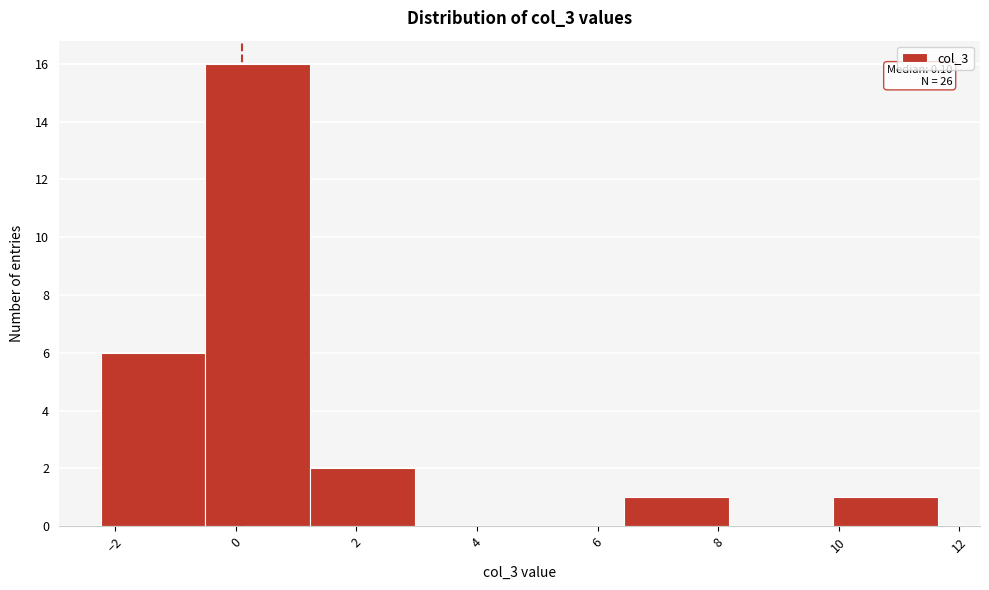

Which range on the x-axis has the tallest bar?

-0.6 to 1.2